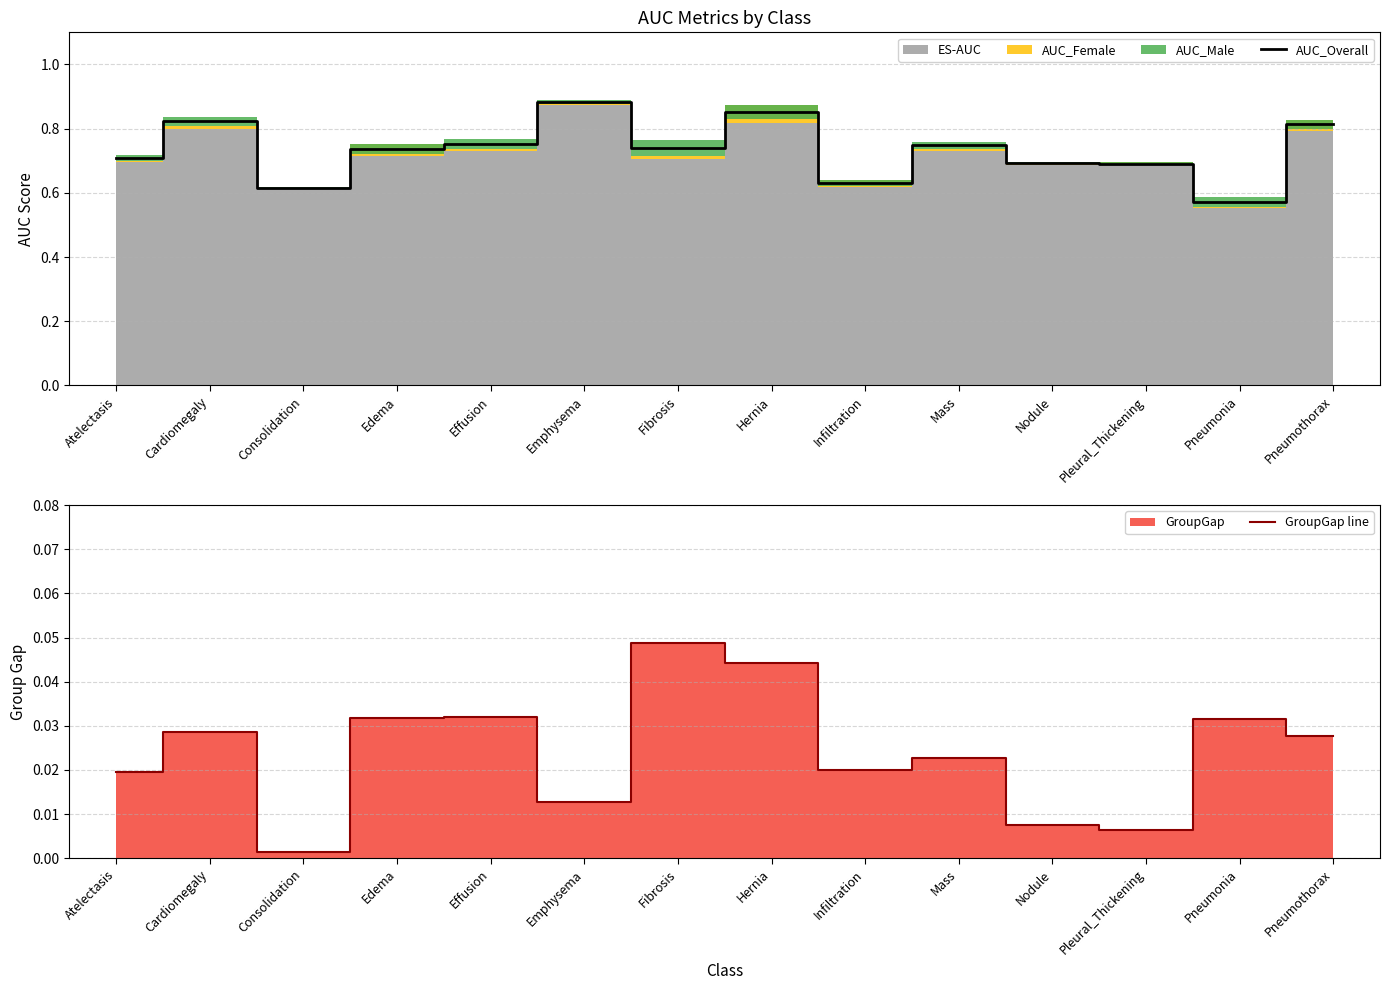

Reading right to left, extract all data points from this chart.

AUC_Overall: 0.8	0.6	0.7	0.7	0.7	0.6	0.9	0.7	0.9	0.8	0.7	0.6	0.8	0.7
GroupGap line: 0.0	0.0	0.0	0.0	0.0	0.0	0.0	0.0	0.0	0.0	0.0	0.0	0.0	0.0